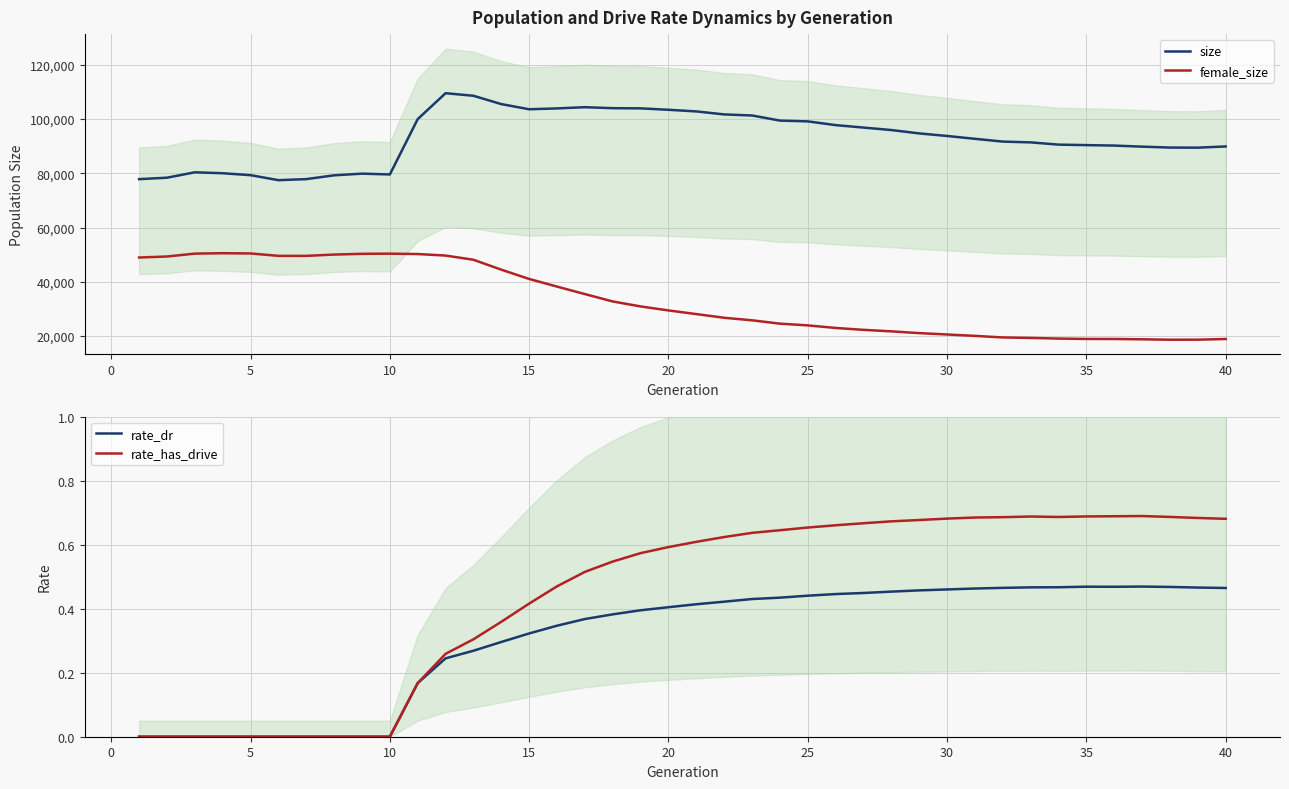

What is the maximum value for rate_dr?

0.5